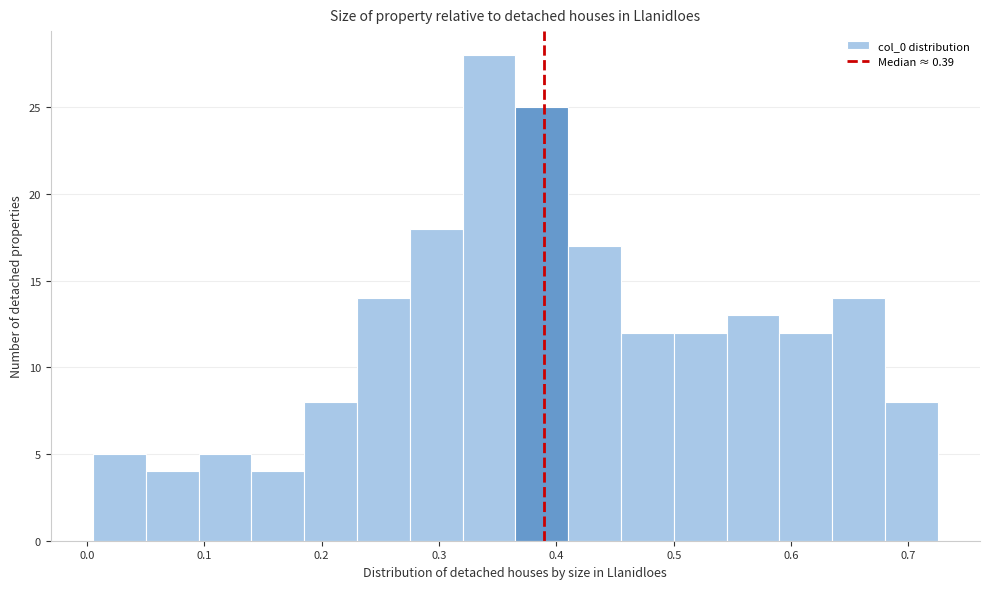

How tall is the bar that spans 0.320 to 0.365 on the x-axis? Neither the bar edges nor the heights are printed on the chart, so give them approximately, as read against the axes.

28